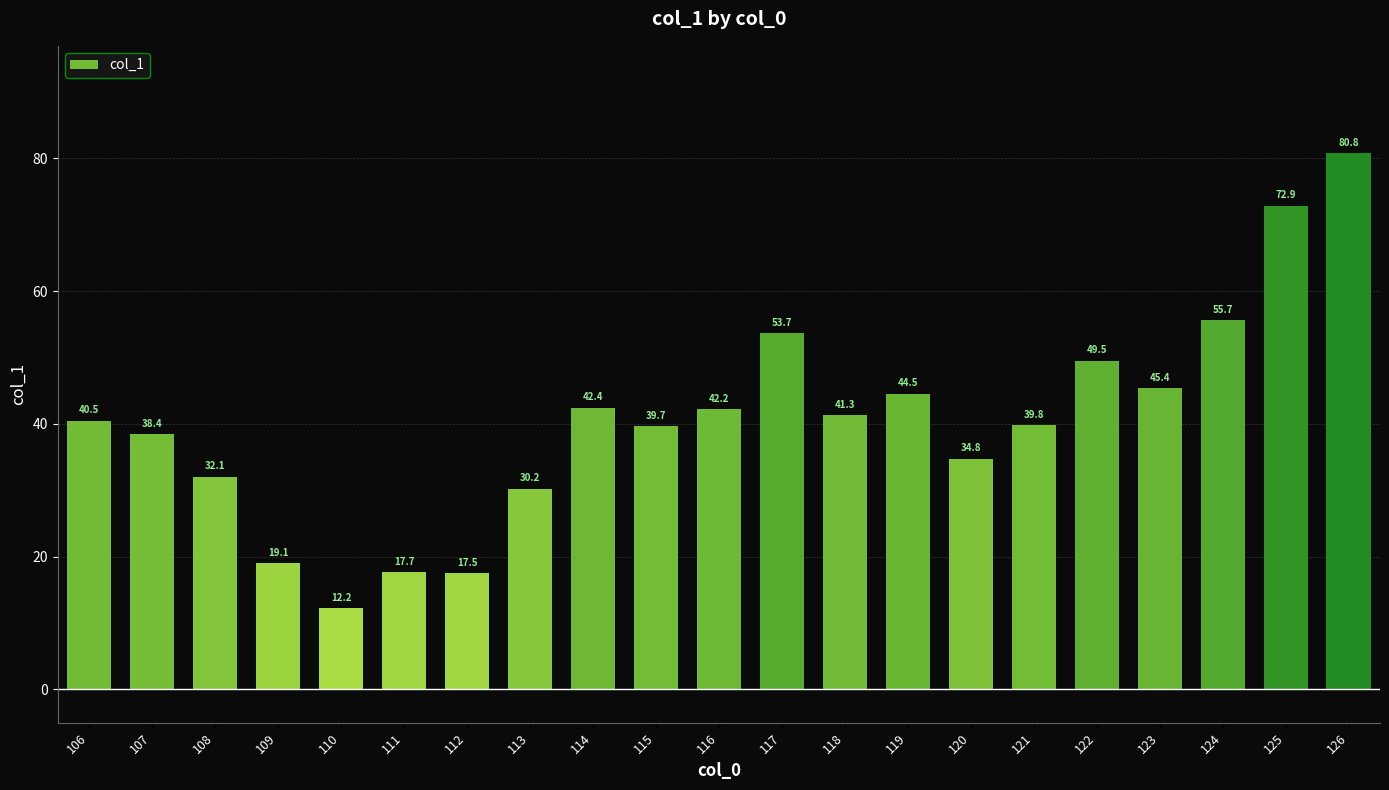

Which has a higher value, 114 or 126?

126